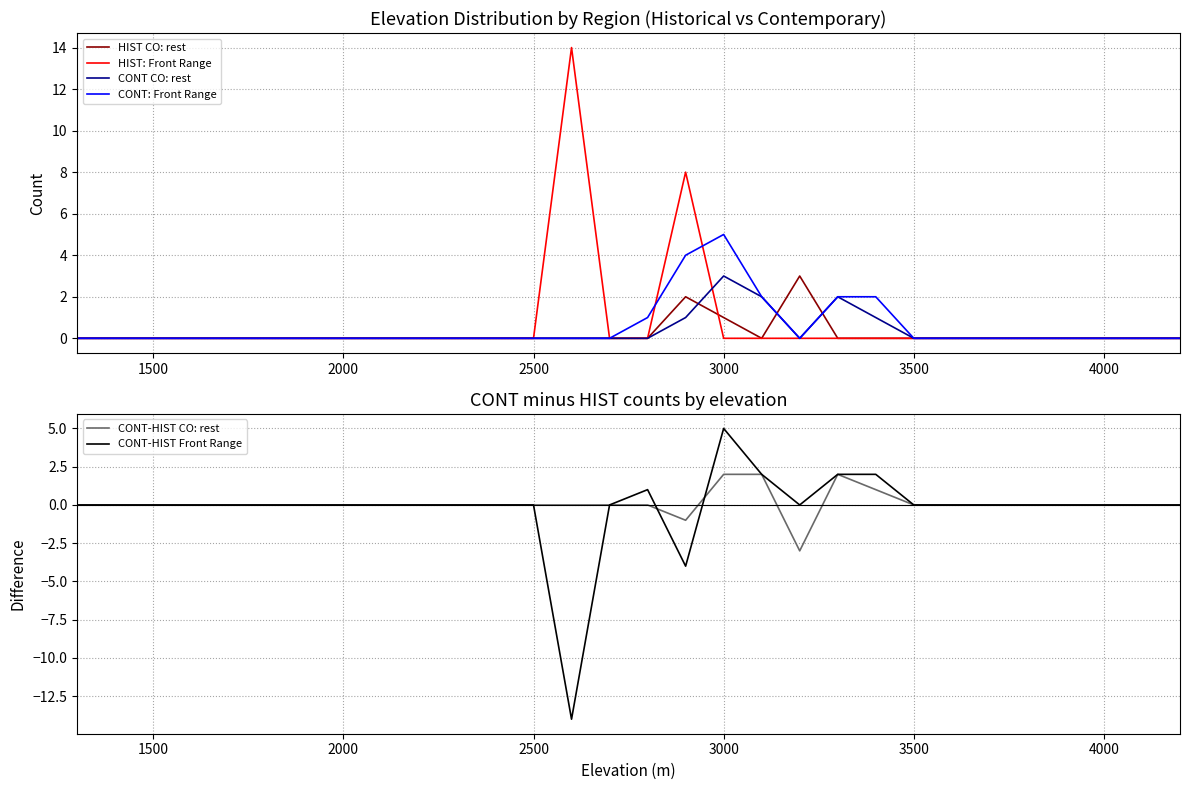

Which series has the largest total across all categories?

HIST: Front Range